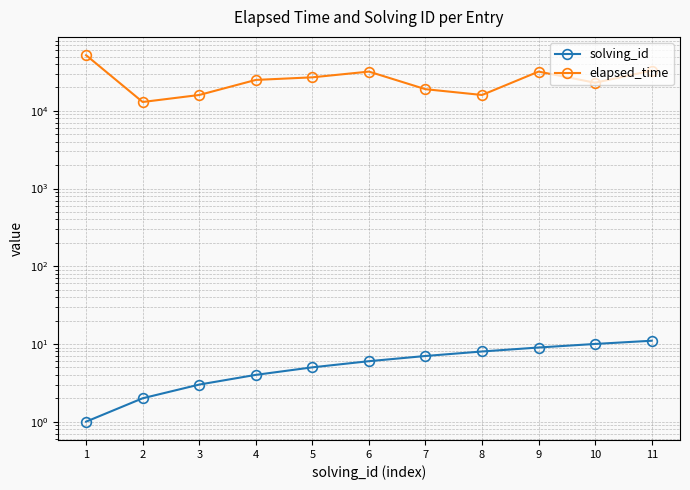

Which series has the widest spread of values?

elapsed_time